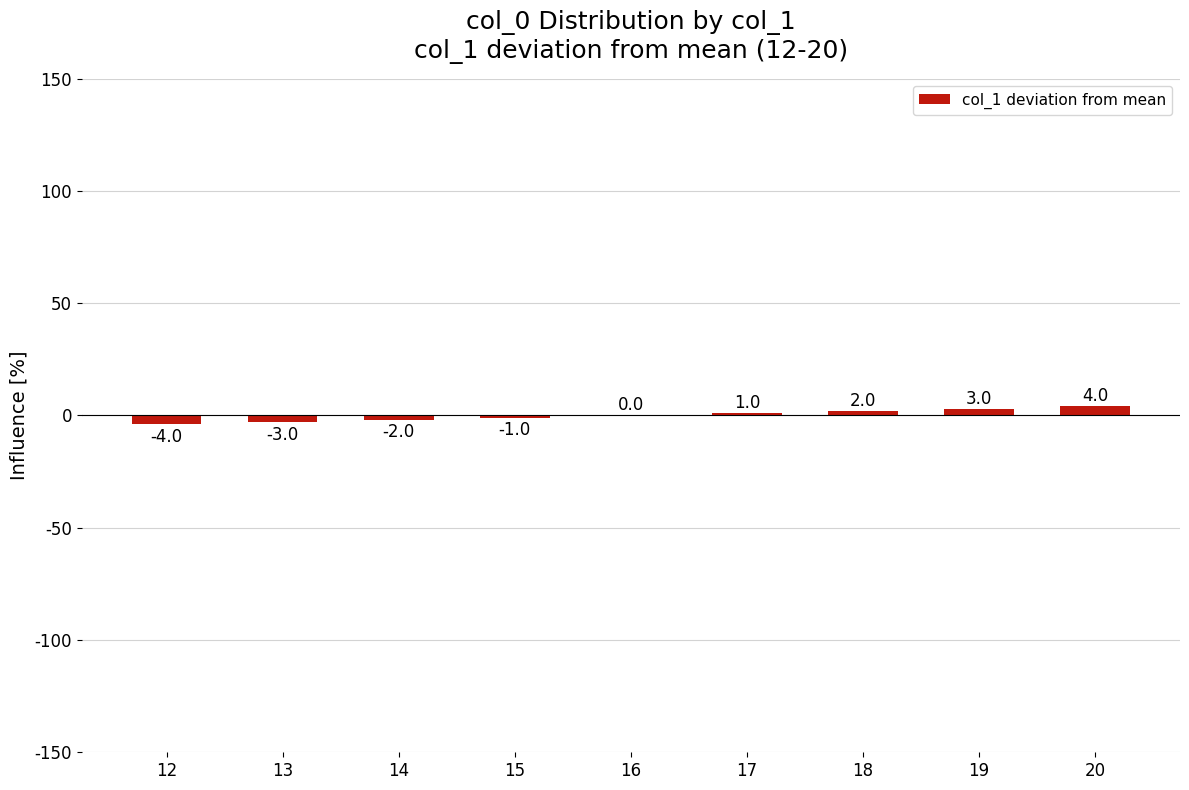

What is the maximum value shown in the chart?

4